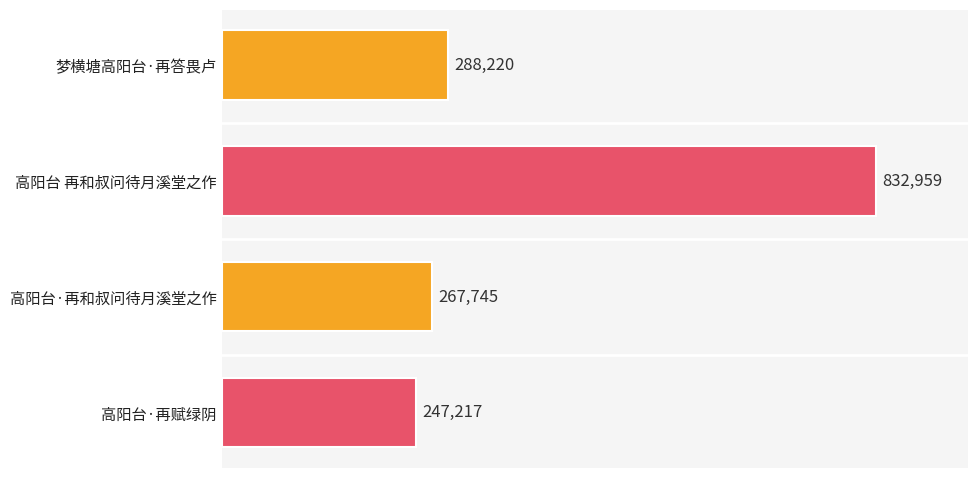

Are the bars grouped side by side (vs. stacked)?

No